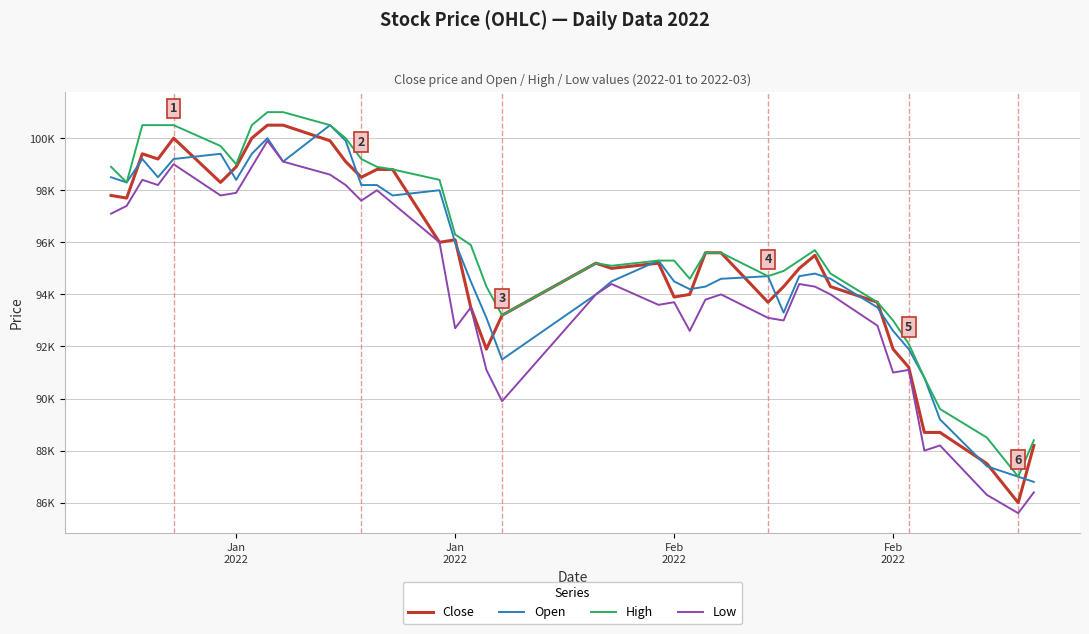

What are all the series names shown in the legend?

Close, Open, High, Low